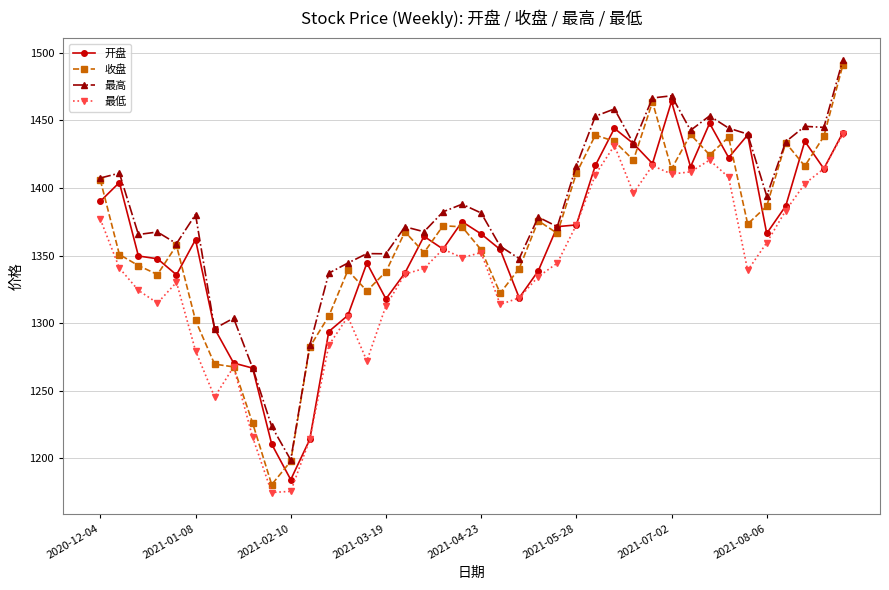

Which series has the largest range (max minus min)?

收盘